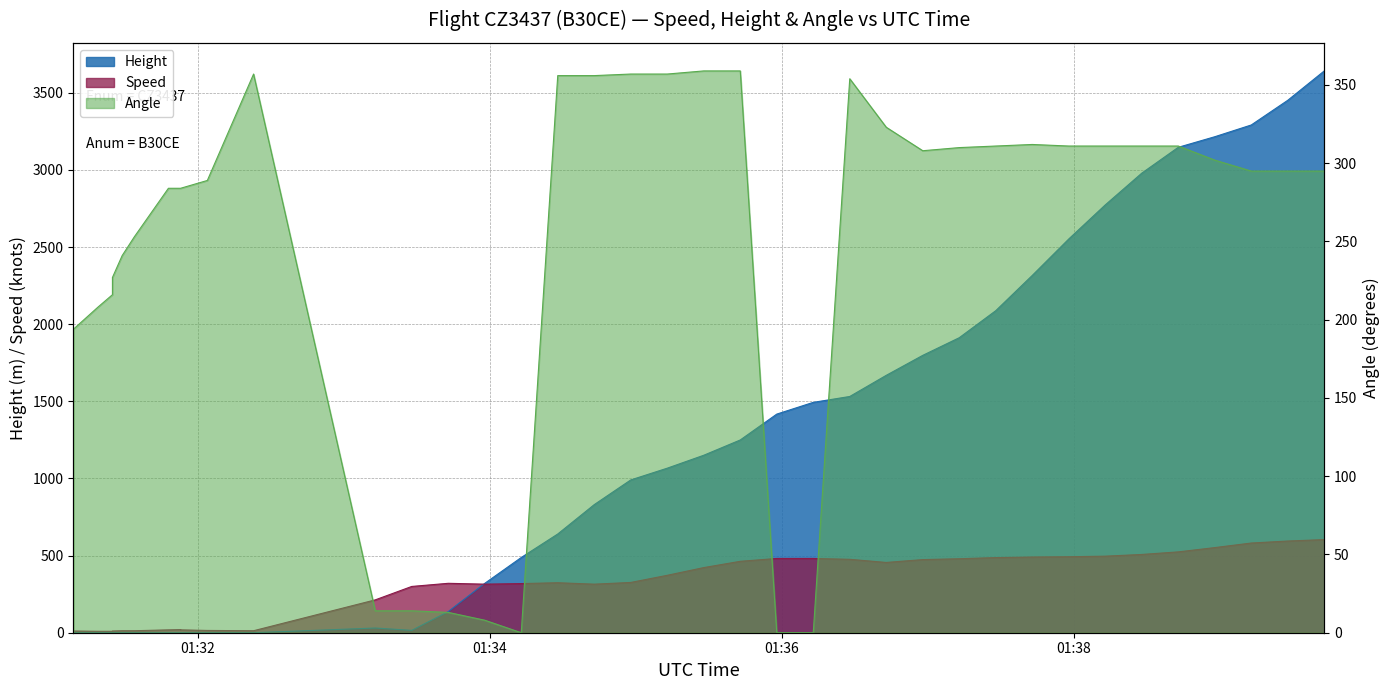

What is the maximum value for Angle?

359.0